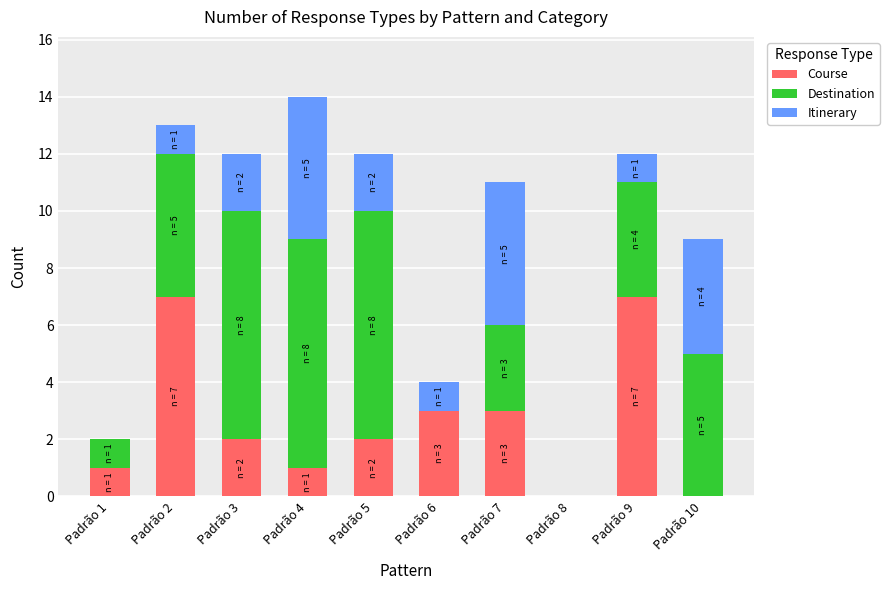

How many data points does each series have?

10